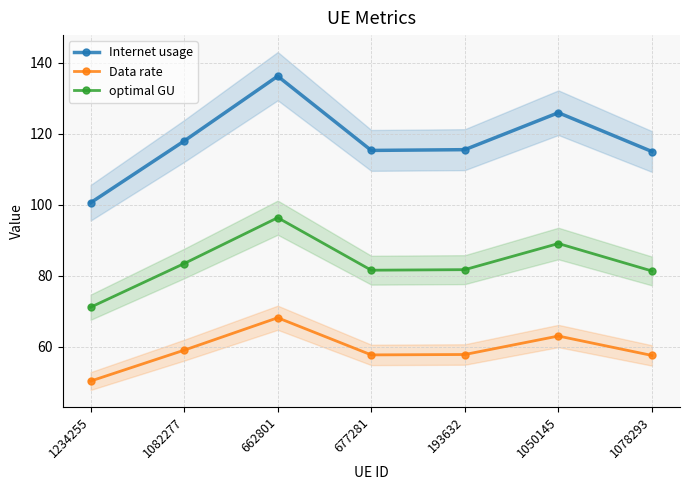

True or false: optimal GU has more than 0 interior local peaks.

True